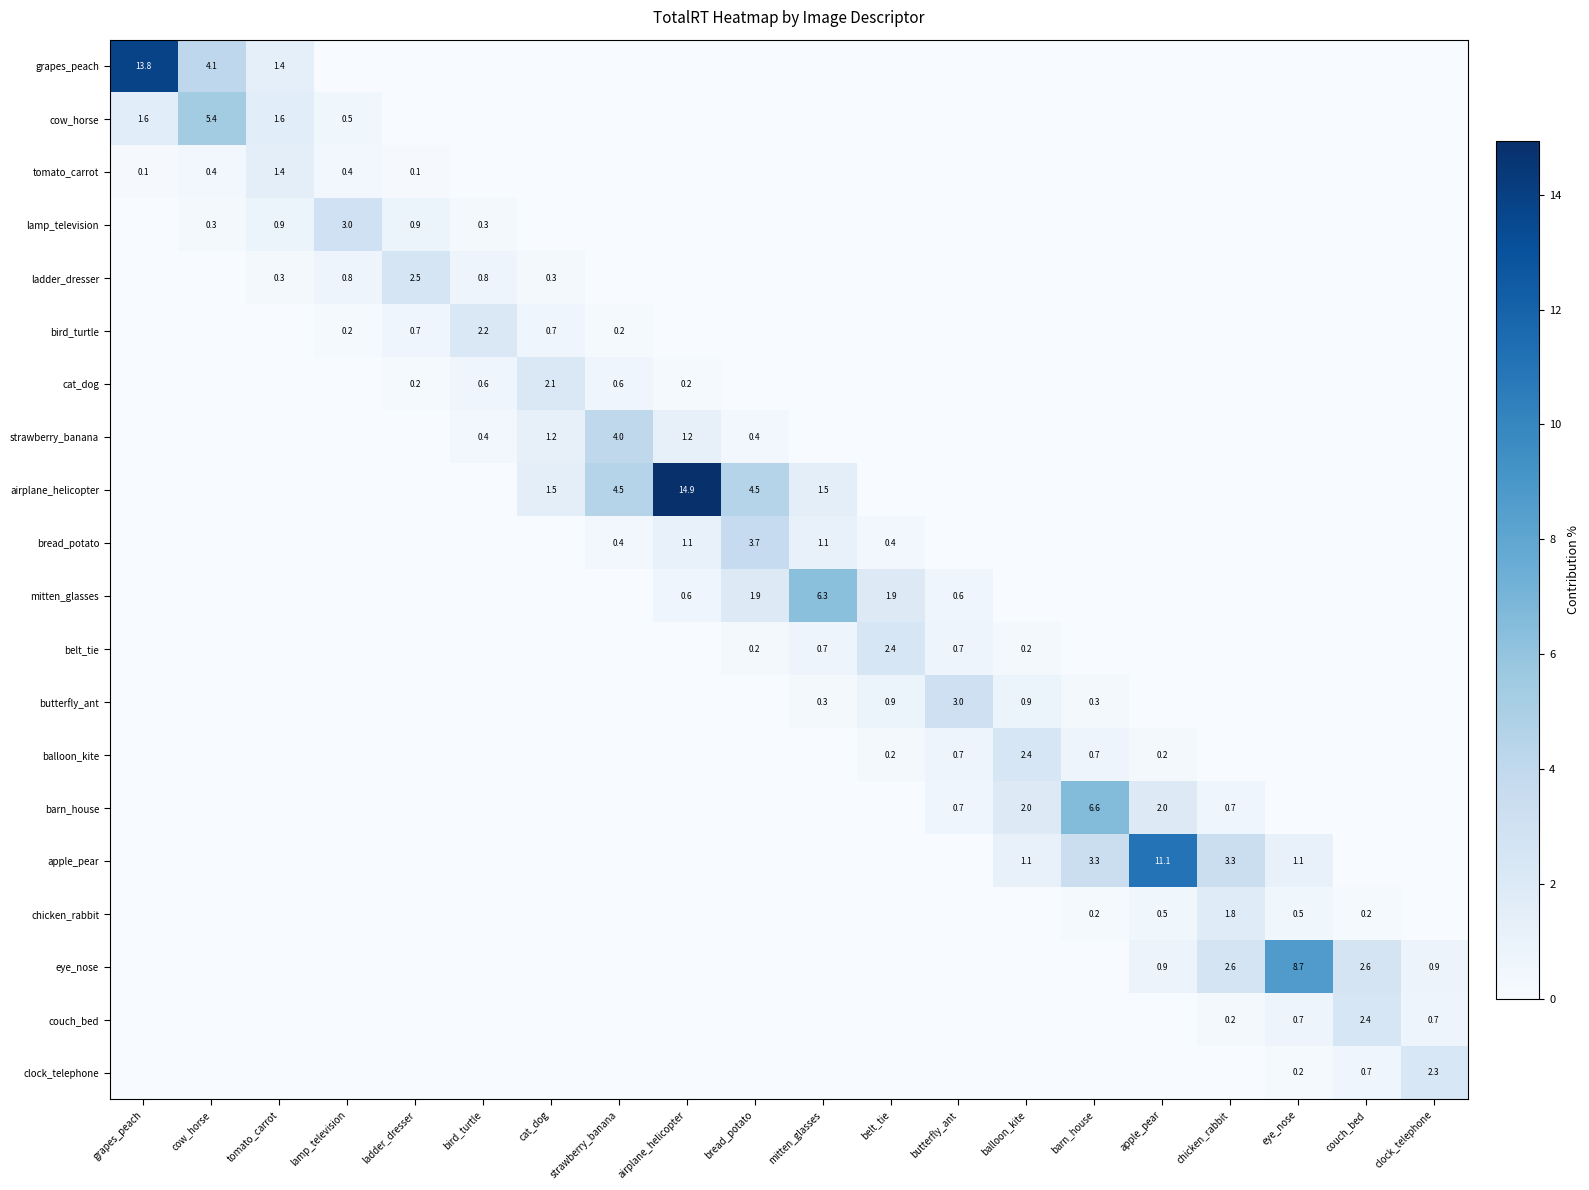

The ladder_dresser series shows 0.3 at cat_dog. True or false?

True